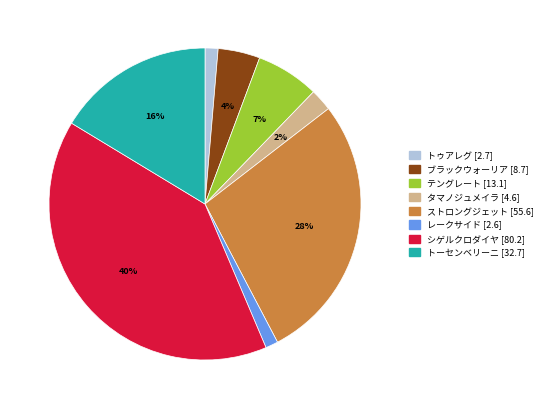

What percentage is the テングレート [13.1] slice, to the nearest percent?

7%